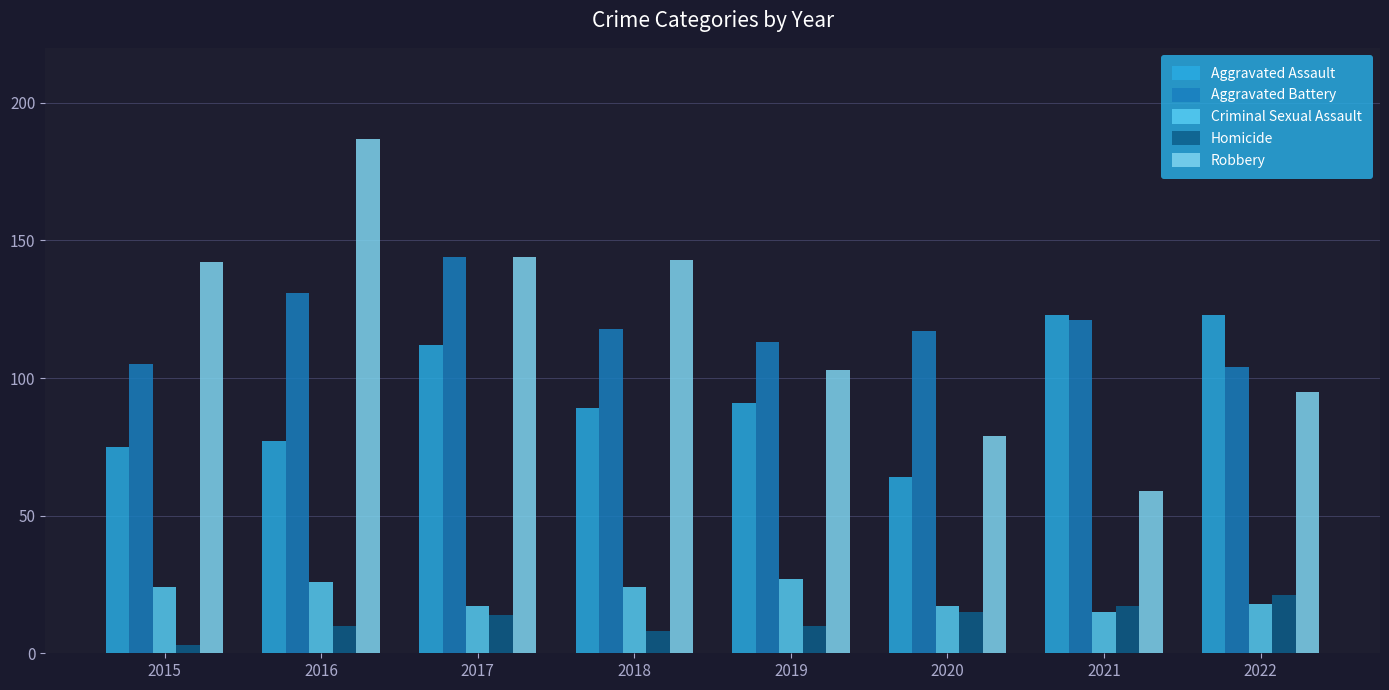

What is the approximate value of Criminal Sexual Assault at 2016?

26